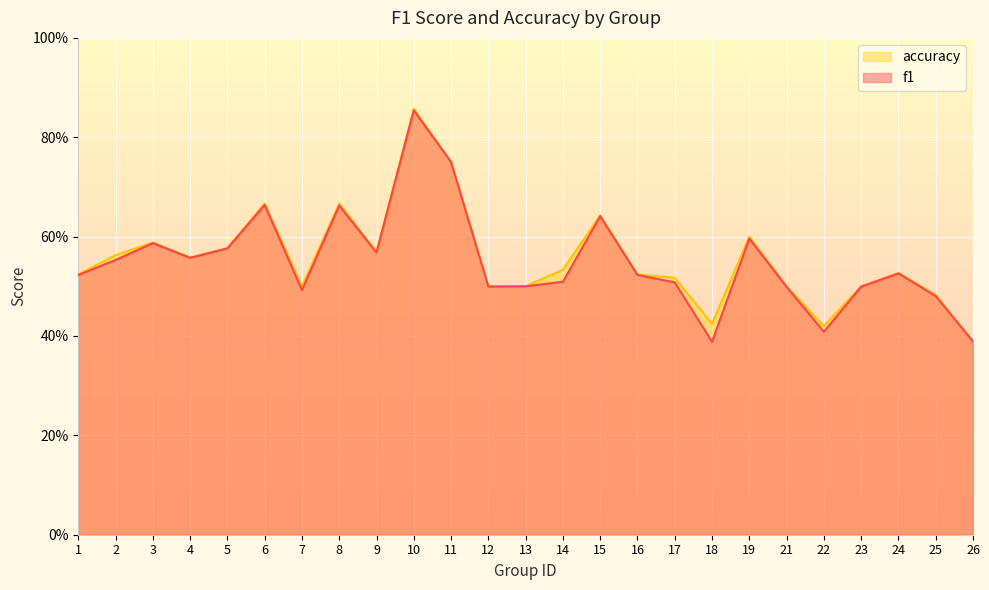

What are all the series names shown in the legend?

accuracy, f1